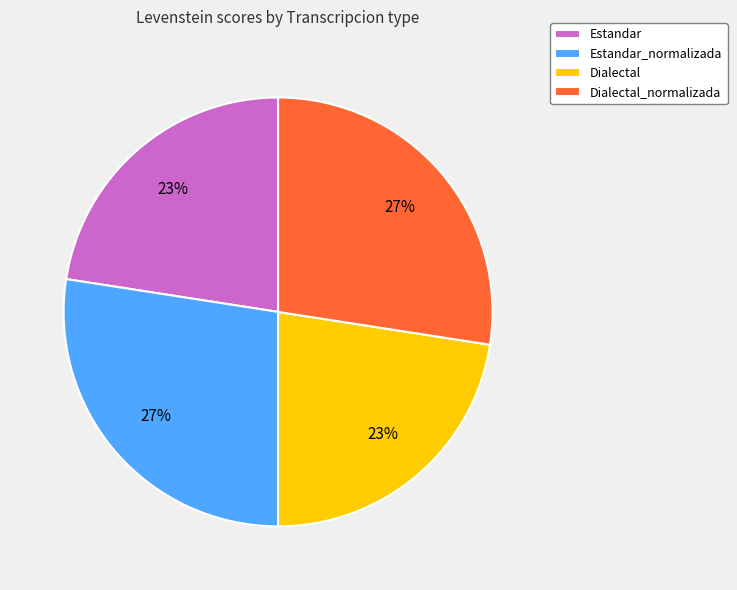

What percentage is the Estandar slice, to the nearest percent?

23%